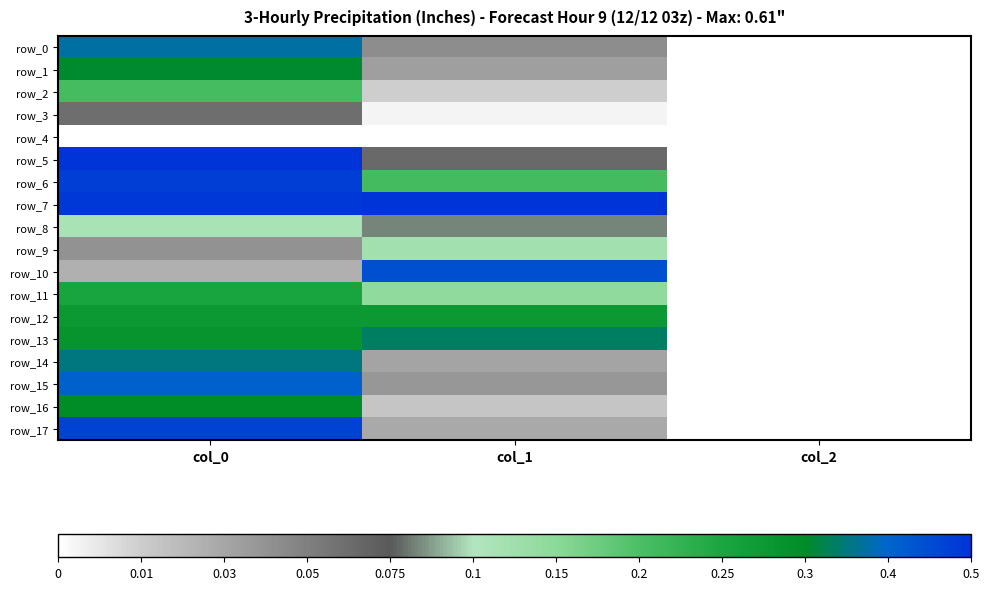

At which label does row_13 reach its peak?

col_1